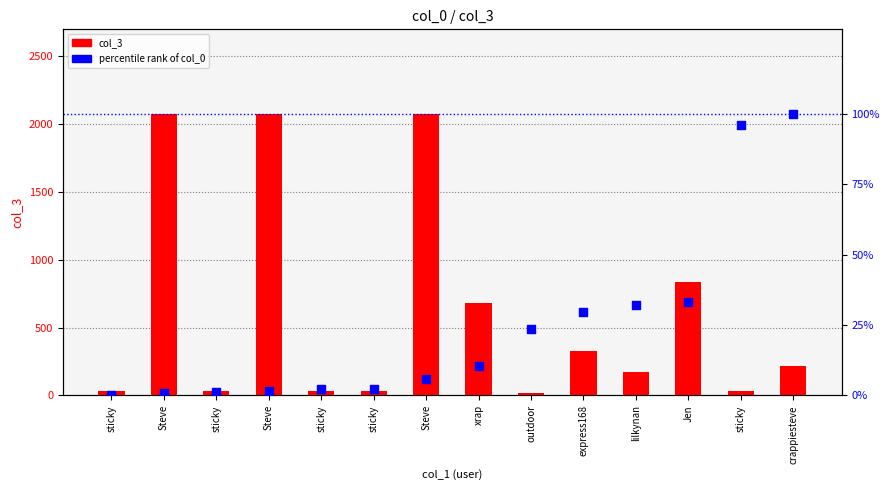

Is the value of col_3 at outdoor greater than the value of percentile rank of col_0 at Steve?

Yes